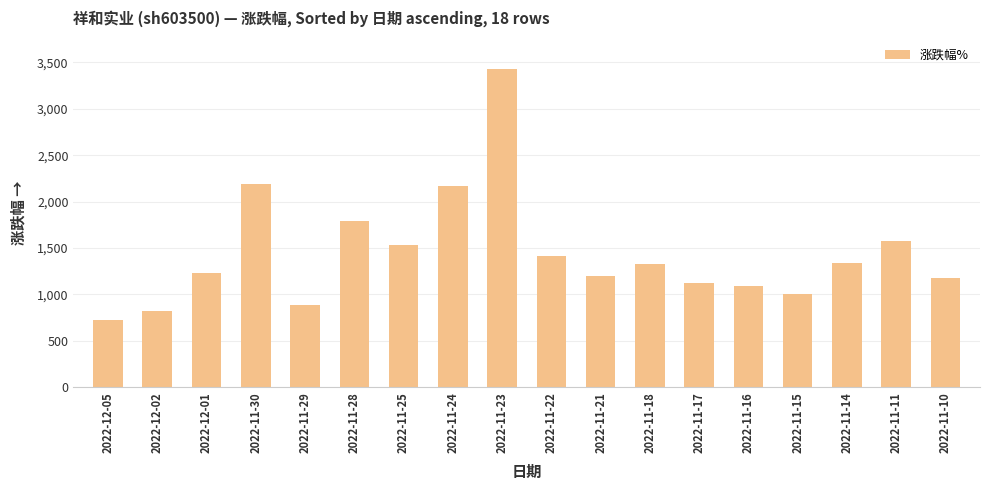

What is the value of the 10th bar from the left?

1417